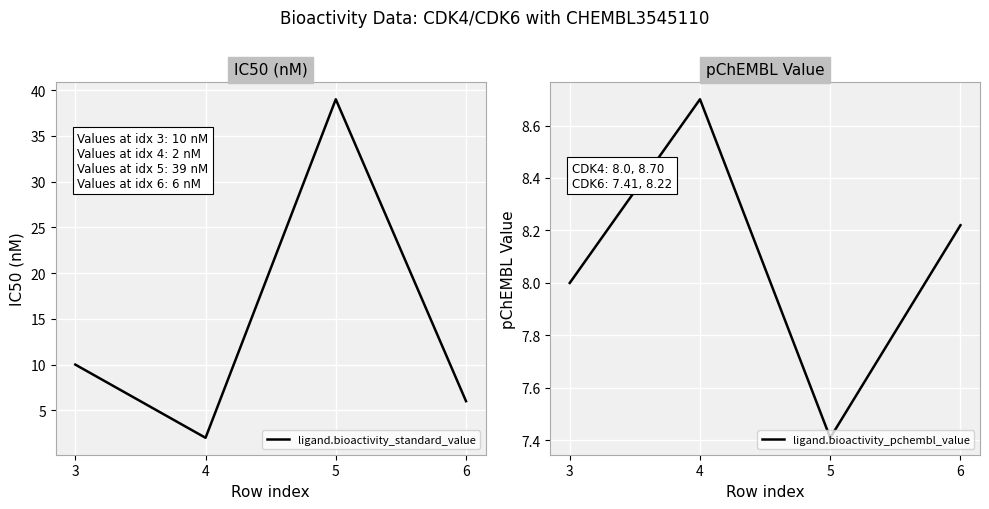

Reading left to right, what are all the values shown in this chart?

ligand.bioactivity_standard_value: 3=10.0	4=2.0	5=39.0	6=6.0
ligand.bioactivity_pchembl_value: 3=8.0	4=8.7	5=7.4	6=8.2